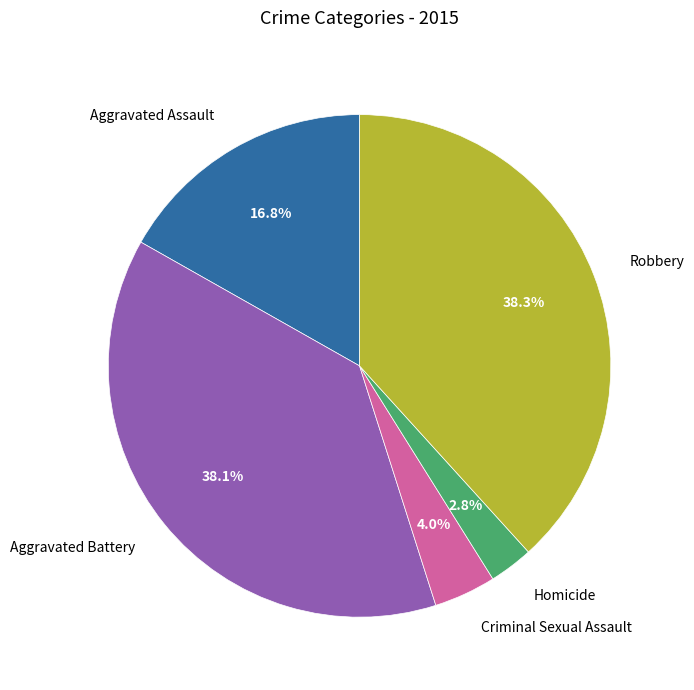

How many slices are in this pie chart?

5